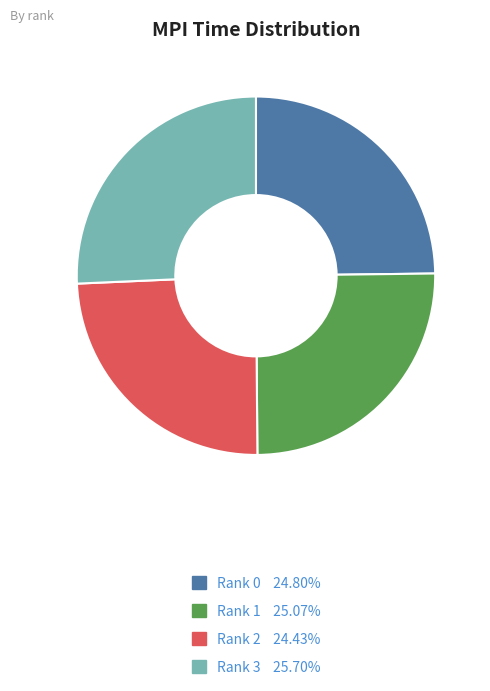

Is it true that Rank 3 is 26% of the pie?

True